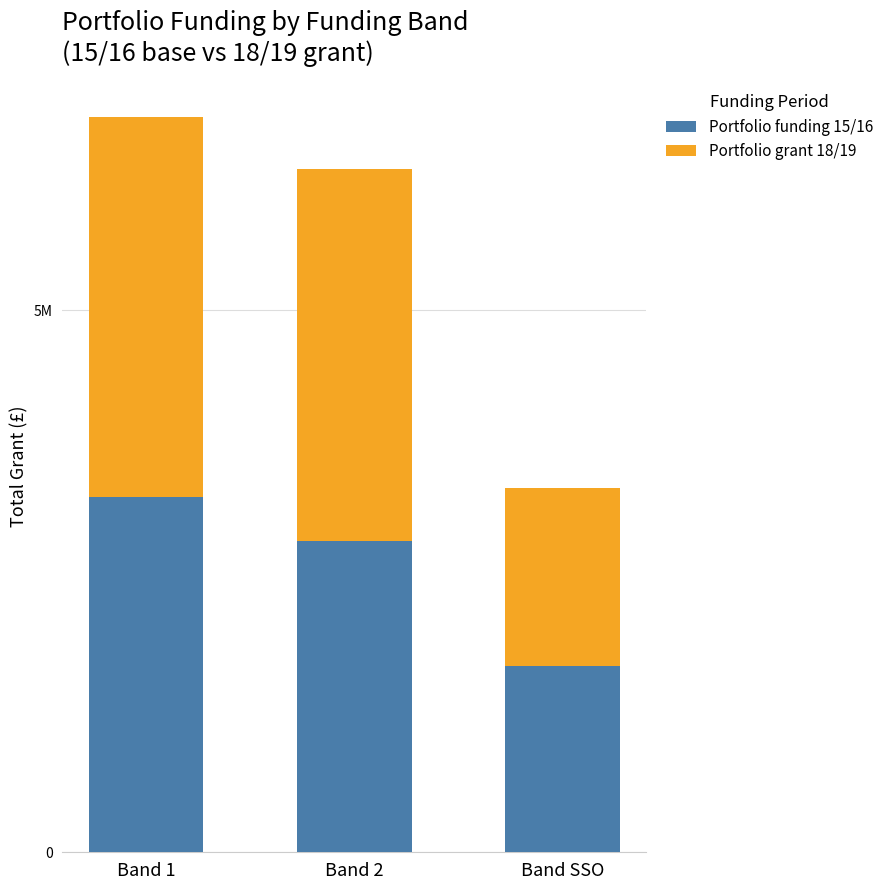

Are the bars grouped side by side (vs. stacked)?

No